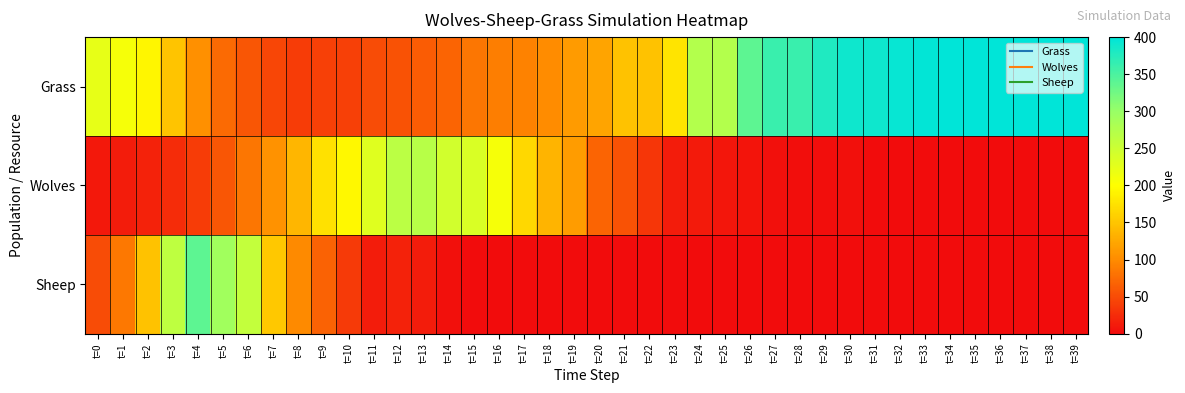

List the series in order of their overall mean, highest first.

Grass, Wolves, Sheep